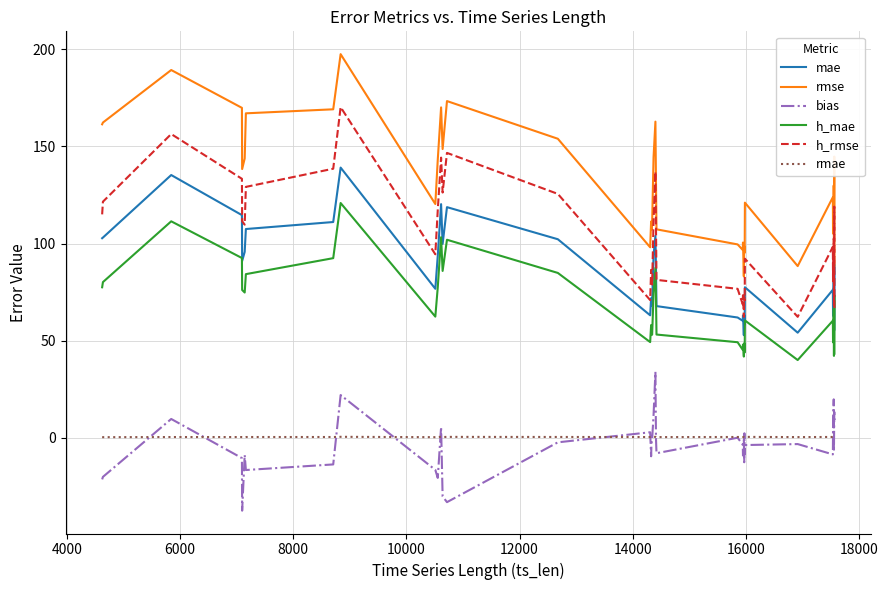

What is the sum of all bias values?

-182.3